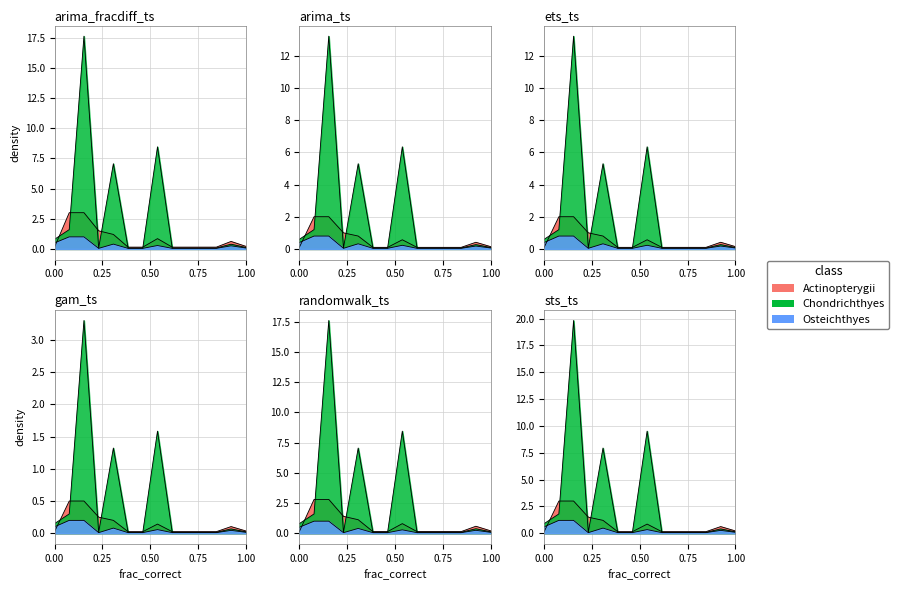

What are all the series names shown in the legend?

Actinopterygii, Chondrichthyes, Osteichthyes